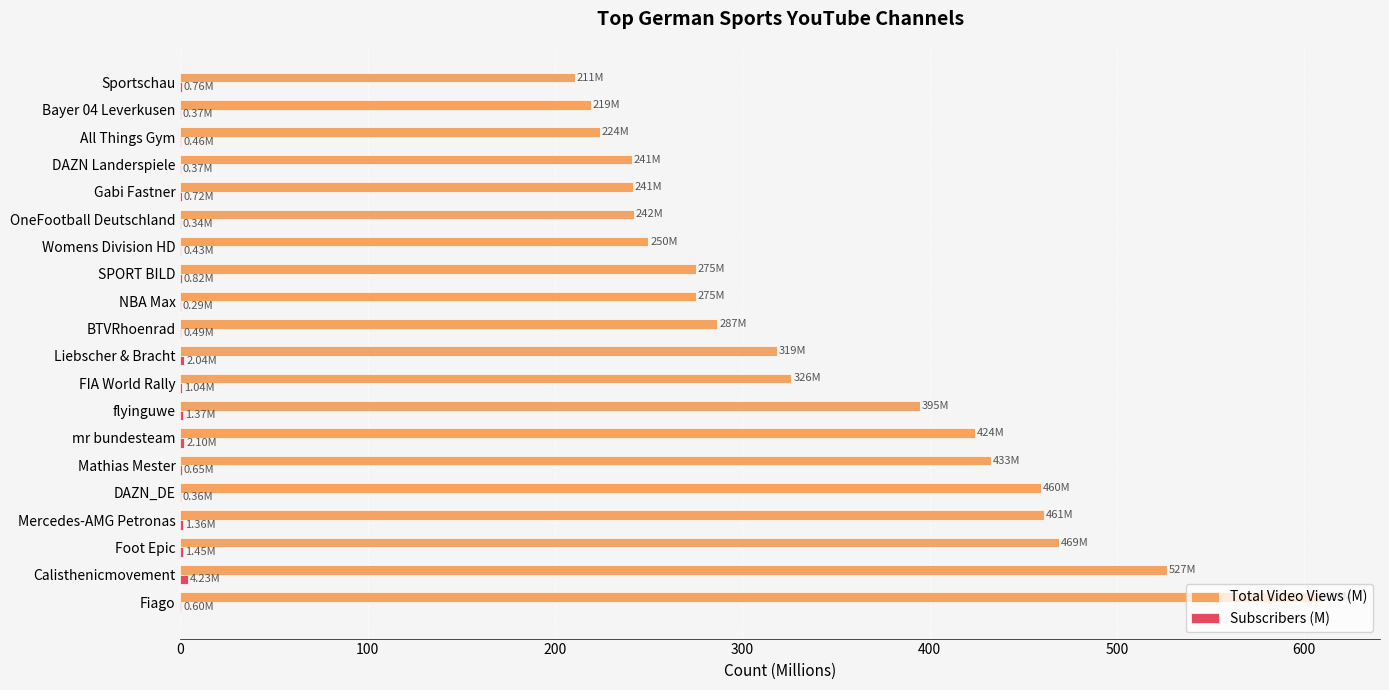

At which category does the chart reach its peak across all series?

Fiago